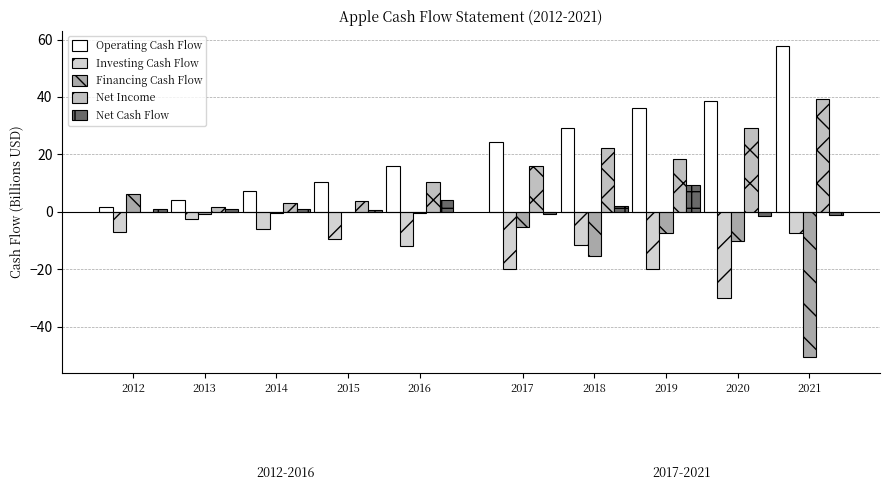

Which has a higher value, 2013 or 2012?

2013